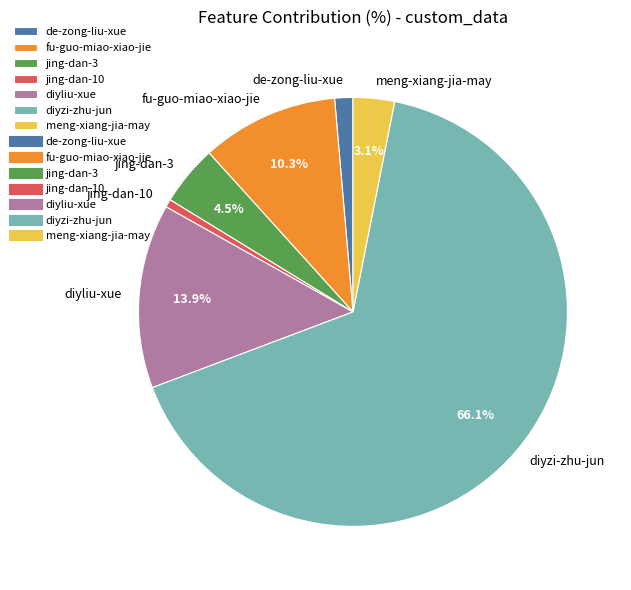

How many segments does this pie chart have?

7